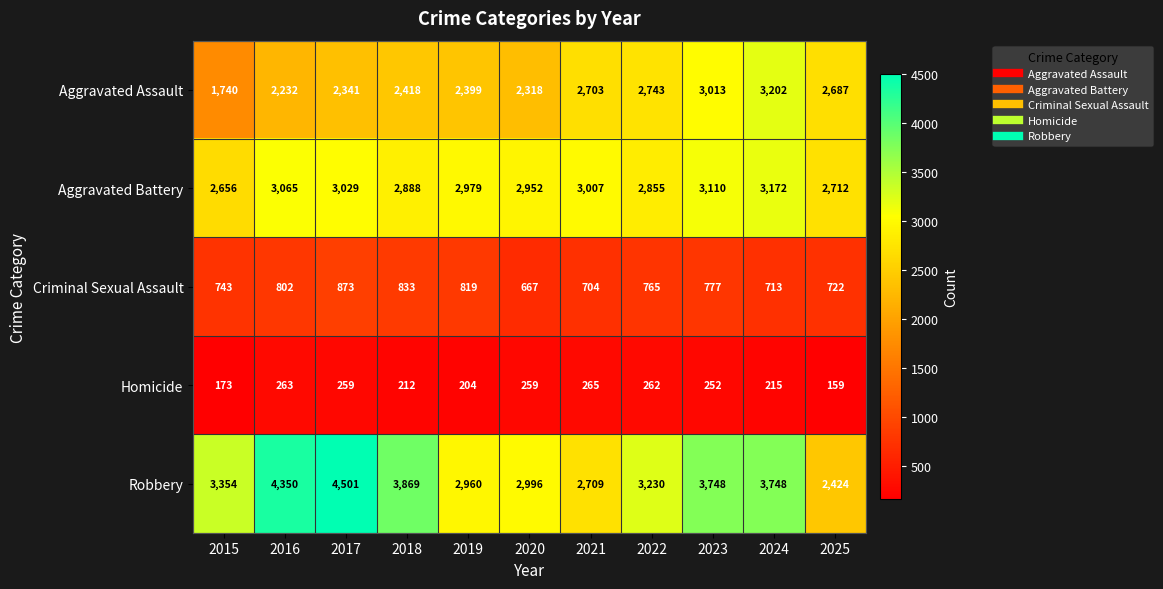

What is the average value of the Aggravated Battery series?

2948